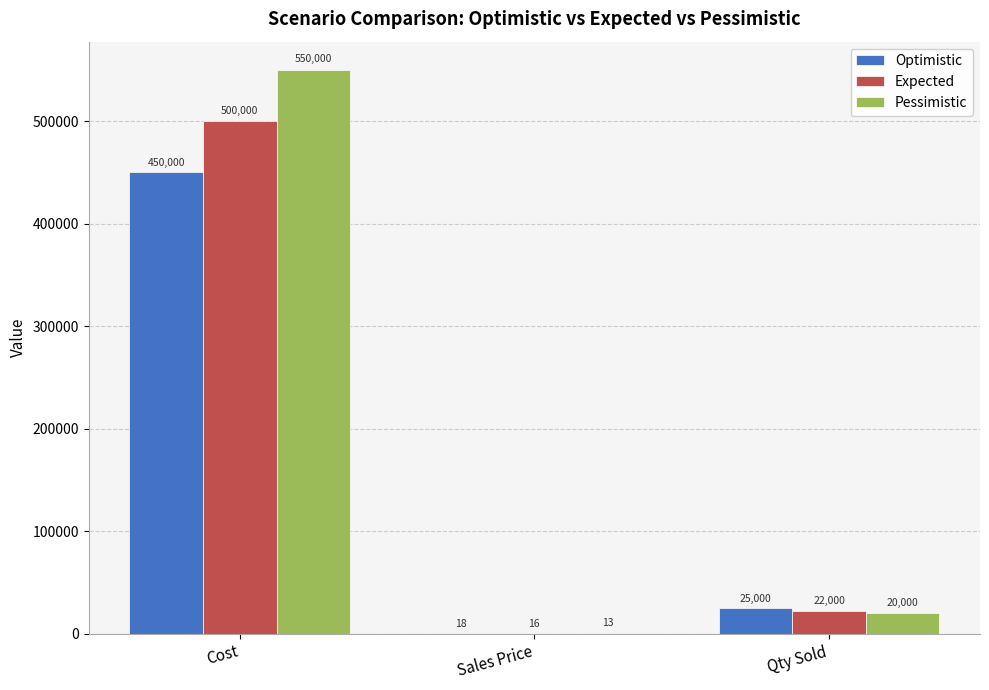

Is the value of Pessimistic at Qty Sold greater than the value of Optimistic at Qty Sold?

No